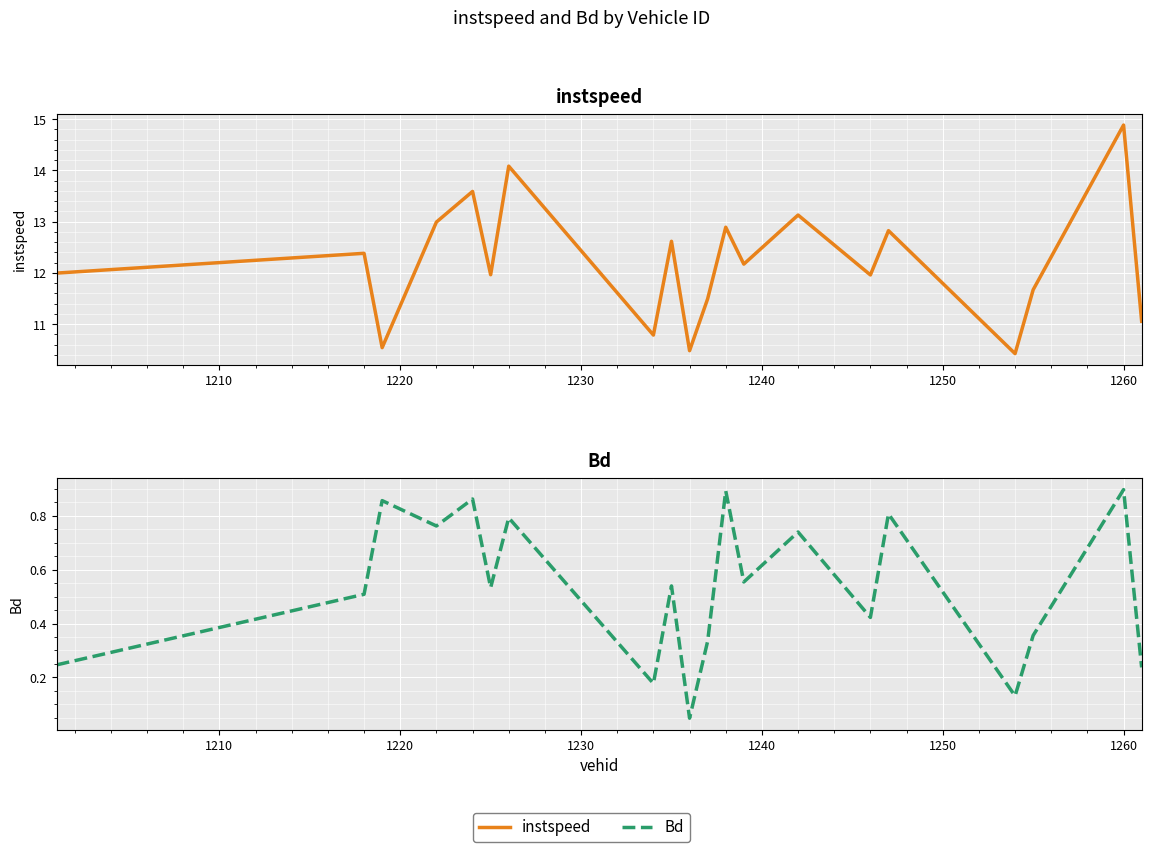

Which series has the largest range (max minus min)?

instspeed